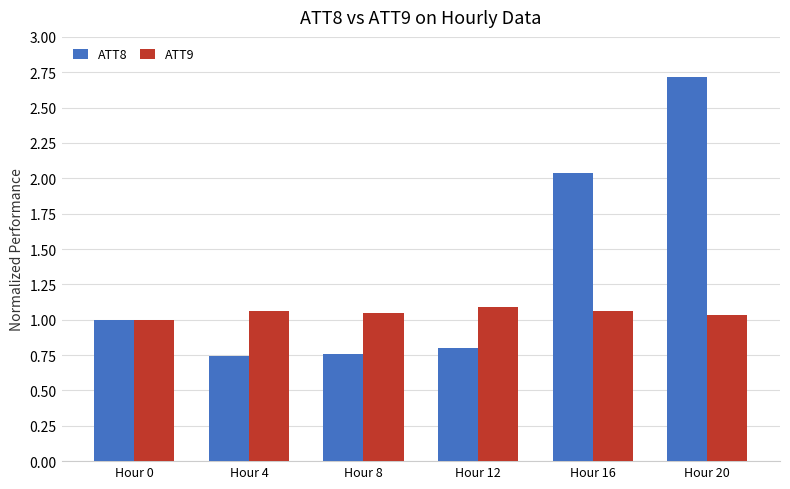

Rank the series by their maximum value, from lowest to highest.

ATT9, ATT8